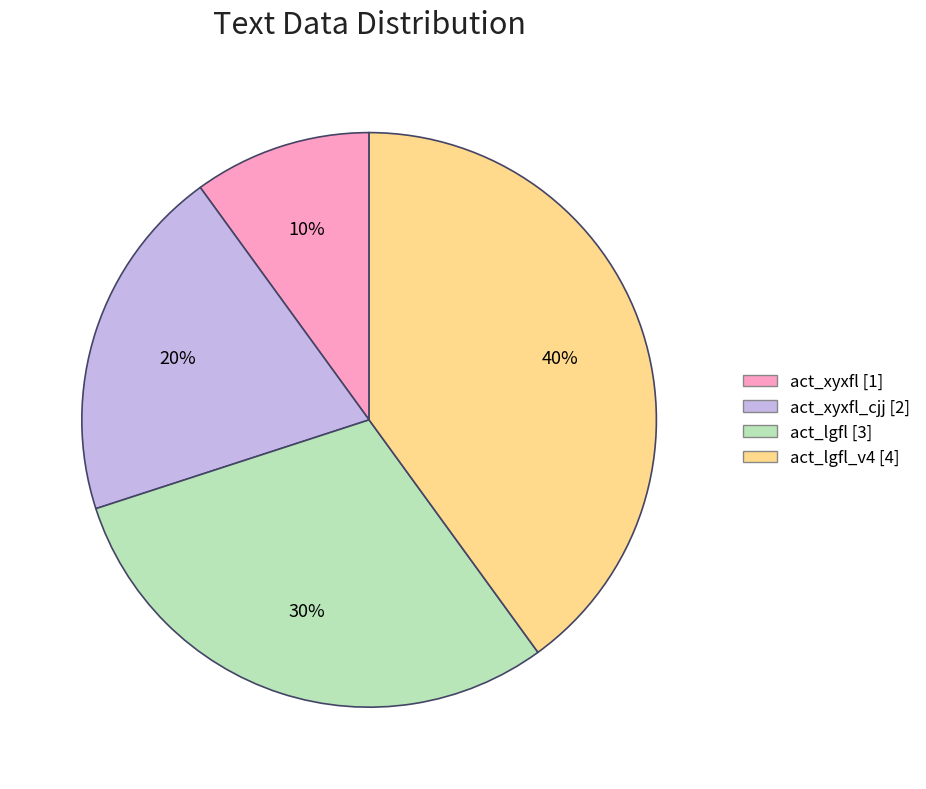

To the nearest percent, what is the combined percentage of act_lgfl [3] and act_lgfl_v4 [4]?

70%